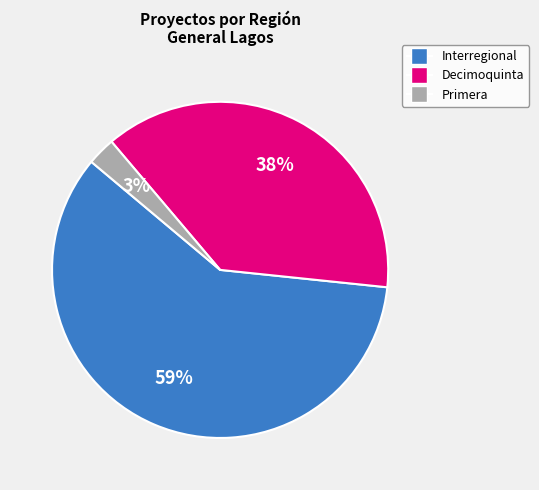

What percentage is the Interregional slice, to the nearest percent?

59%